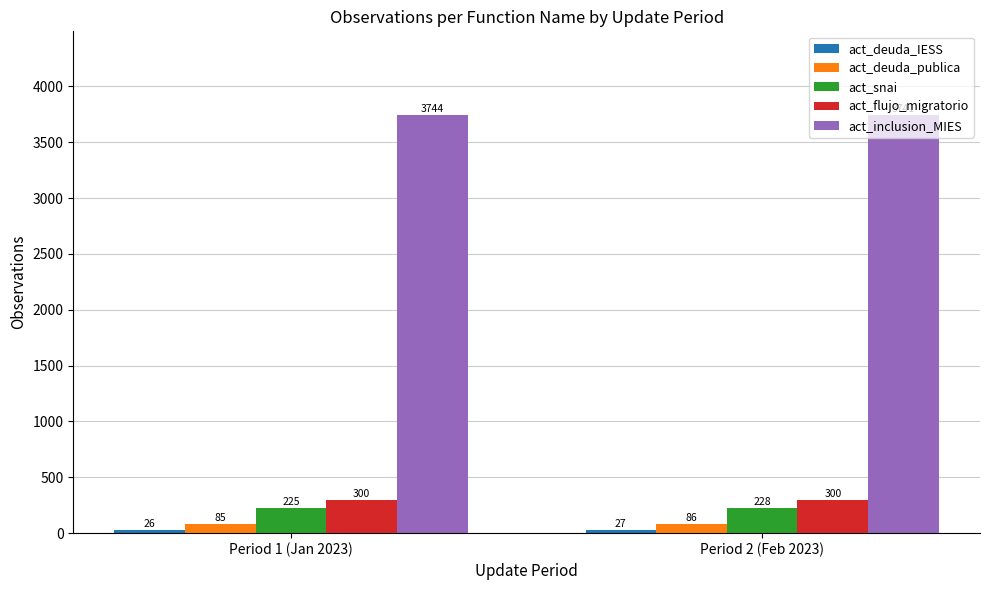

Which label corresponds to the largest value in the chart?

Period 1 (Jan 2023)